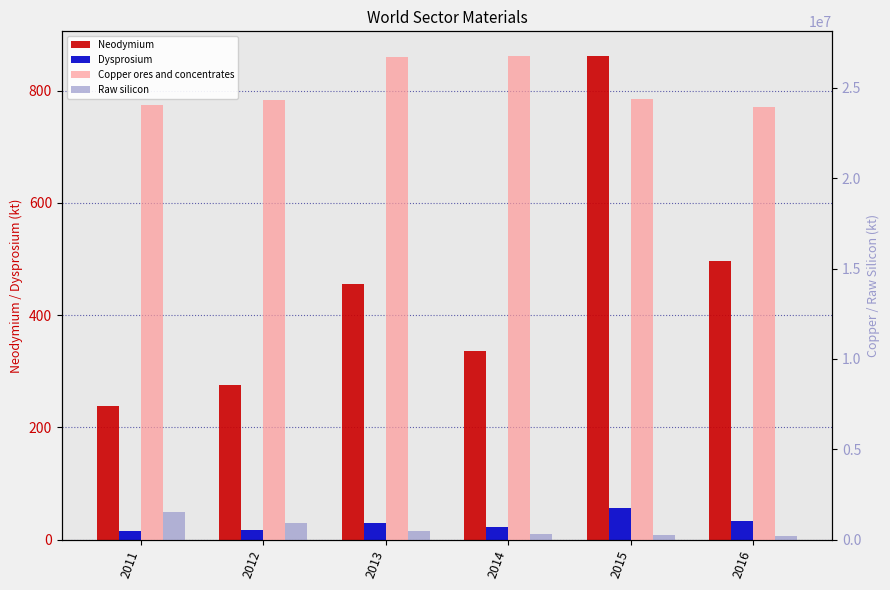

What is the highest value of the Dysprosium series?

56.9